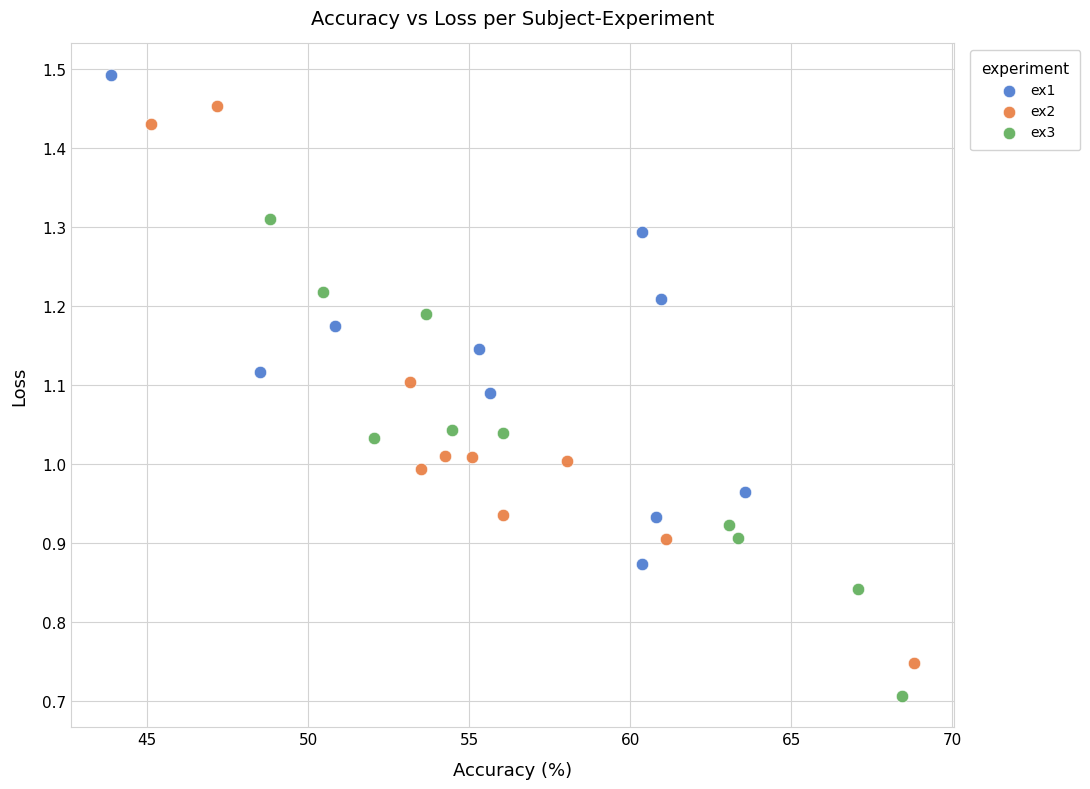

Which series has the largest Y range (max minus min)?

ex2